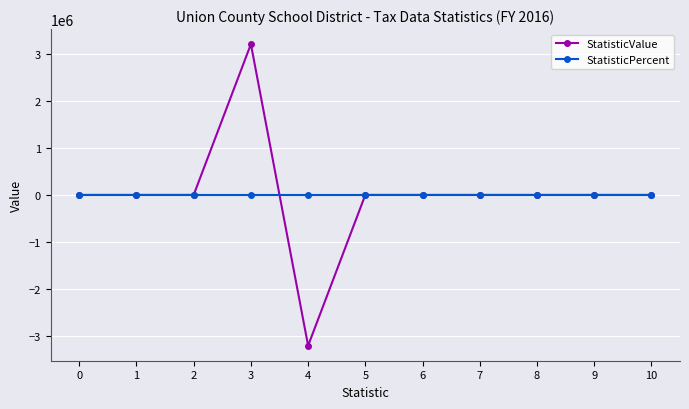

What is the lowest value of the StatisticValue series?

-3200000